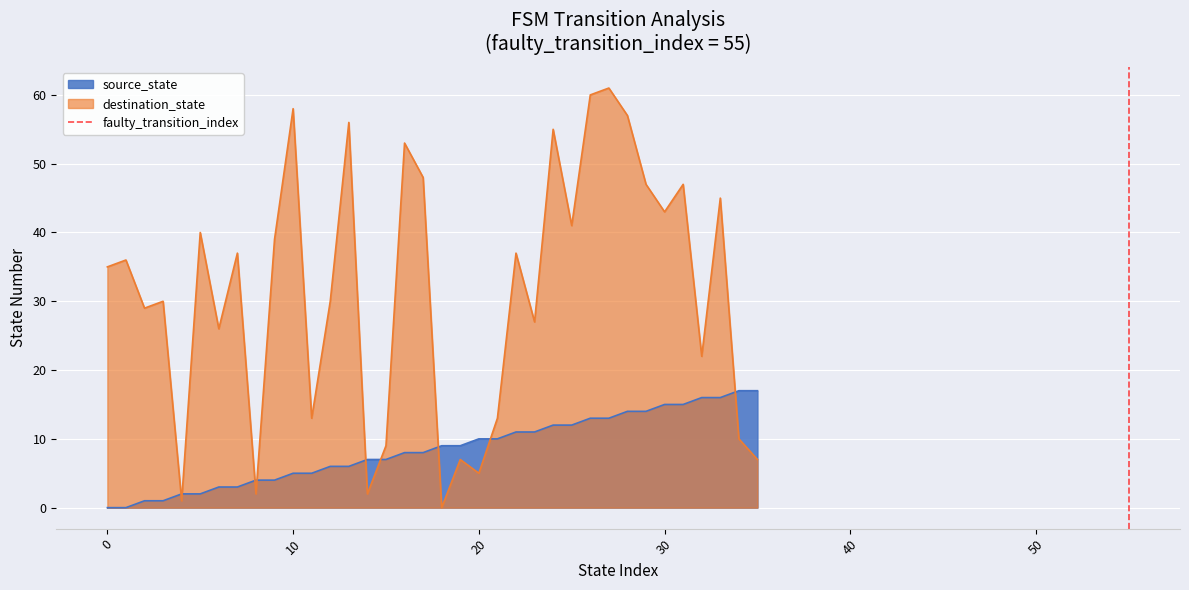

What is the maximum value for destination_state?

61